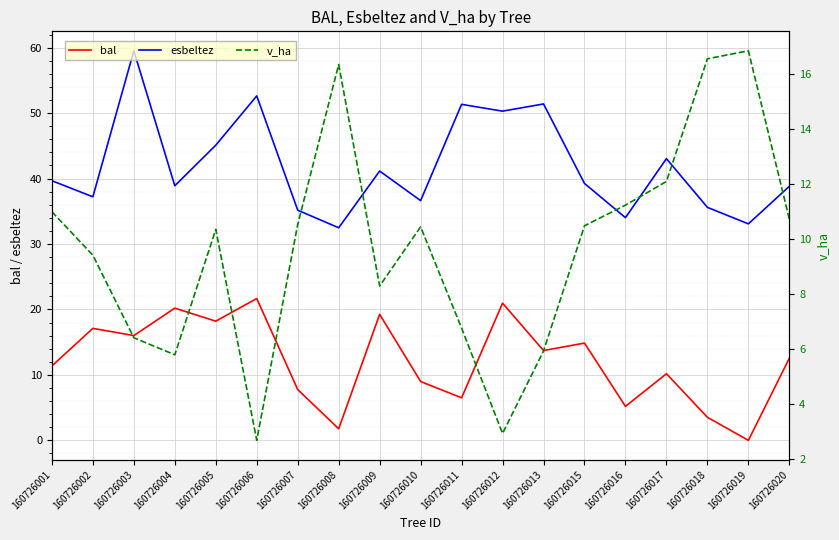

Is it true that bal equals 25.6 at 160726005?

False